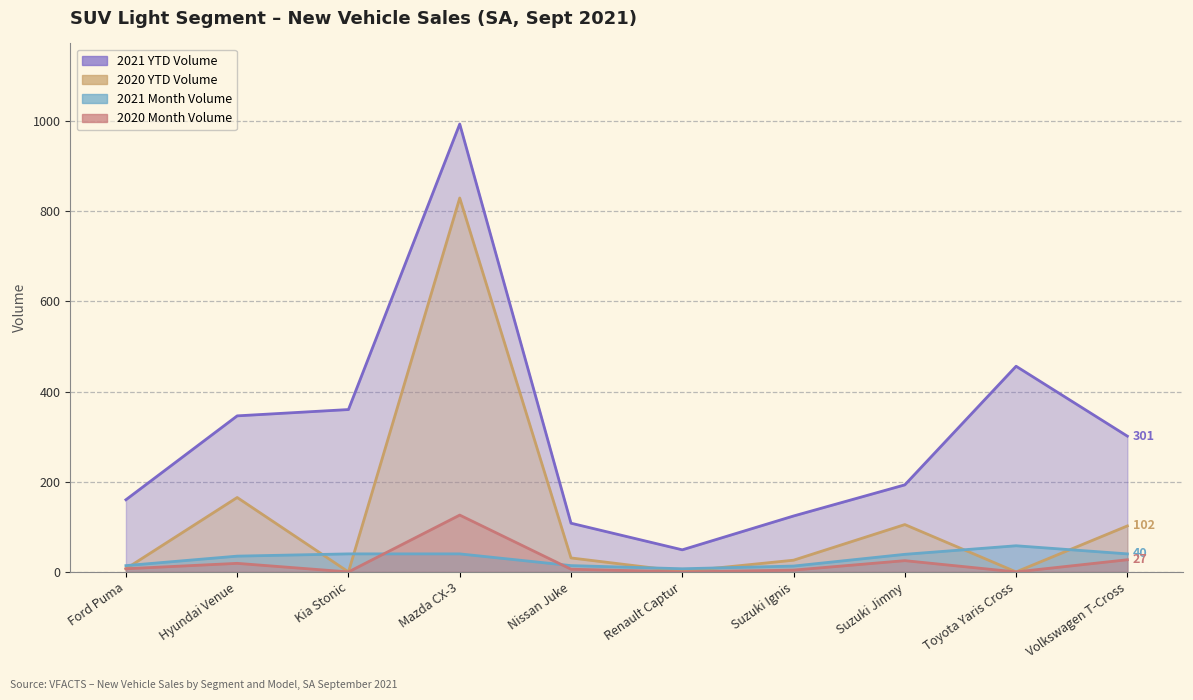

Is the value of 2020 Month Volume at Suzuki Ignis greater than the value of 2021 YTD Volume at Suzuki Jimny?

No